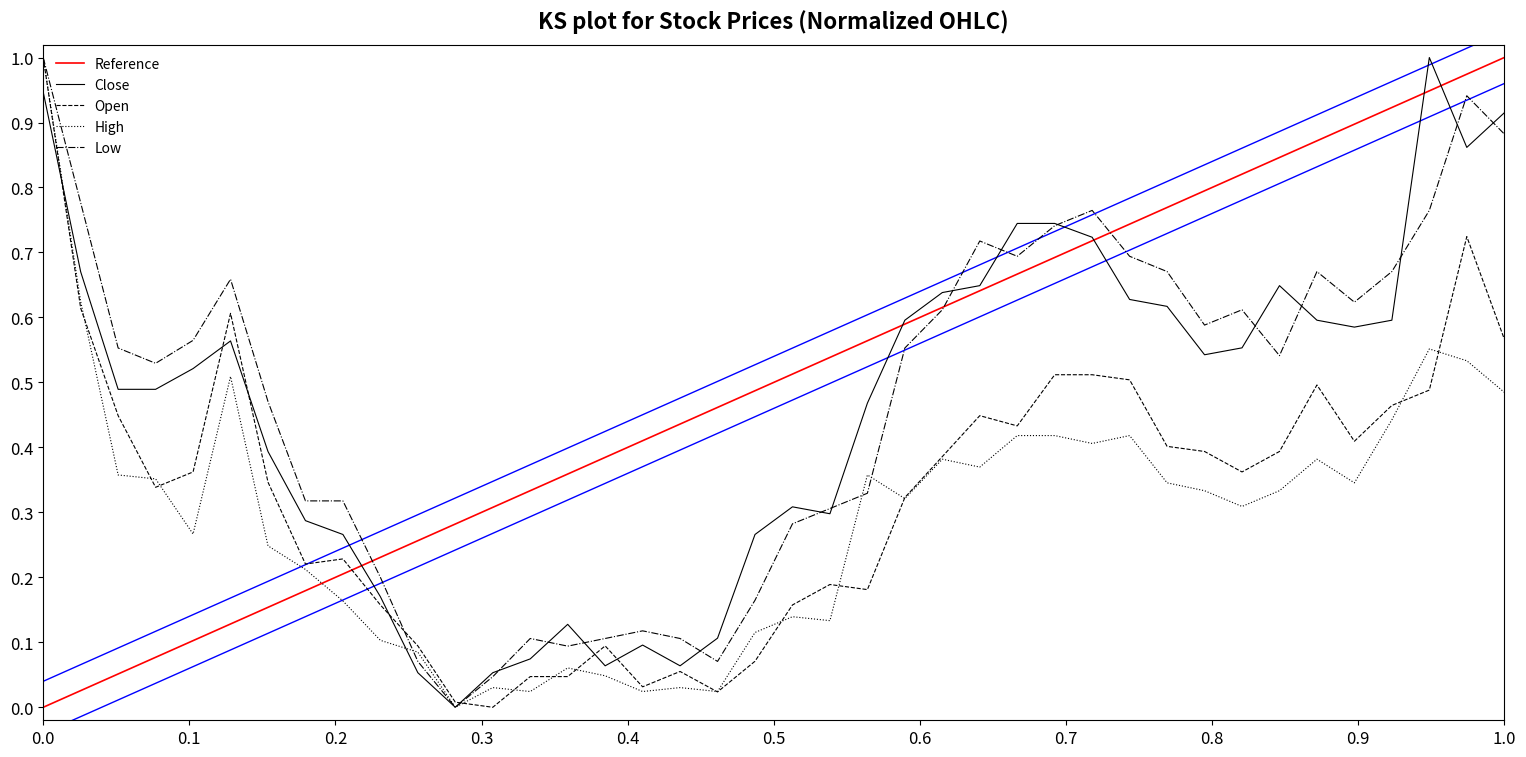

True or false: Open and Close cross at least once.

True